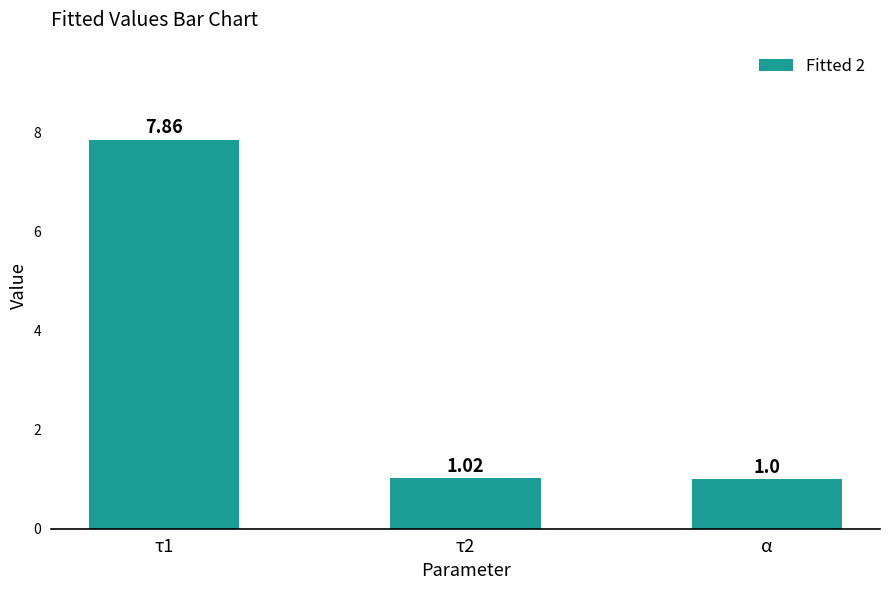

What is the difference between the maximum and minimum values?

6.9